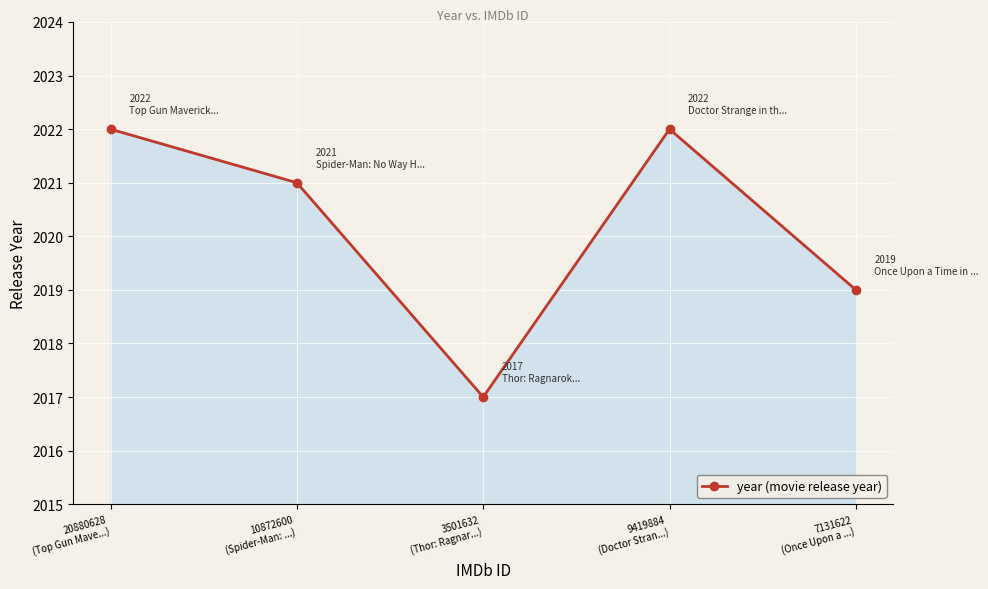

At which category does the data reach its first local peak?

9419884
(Doctor Stran...)